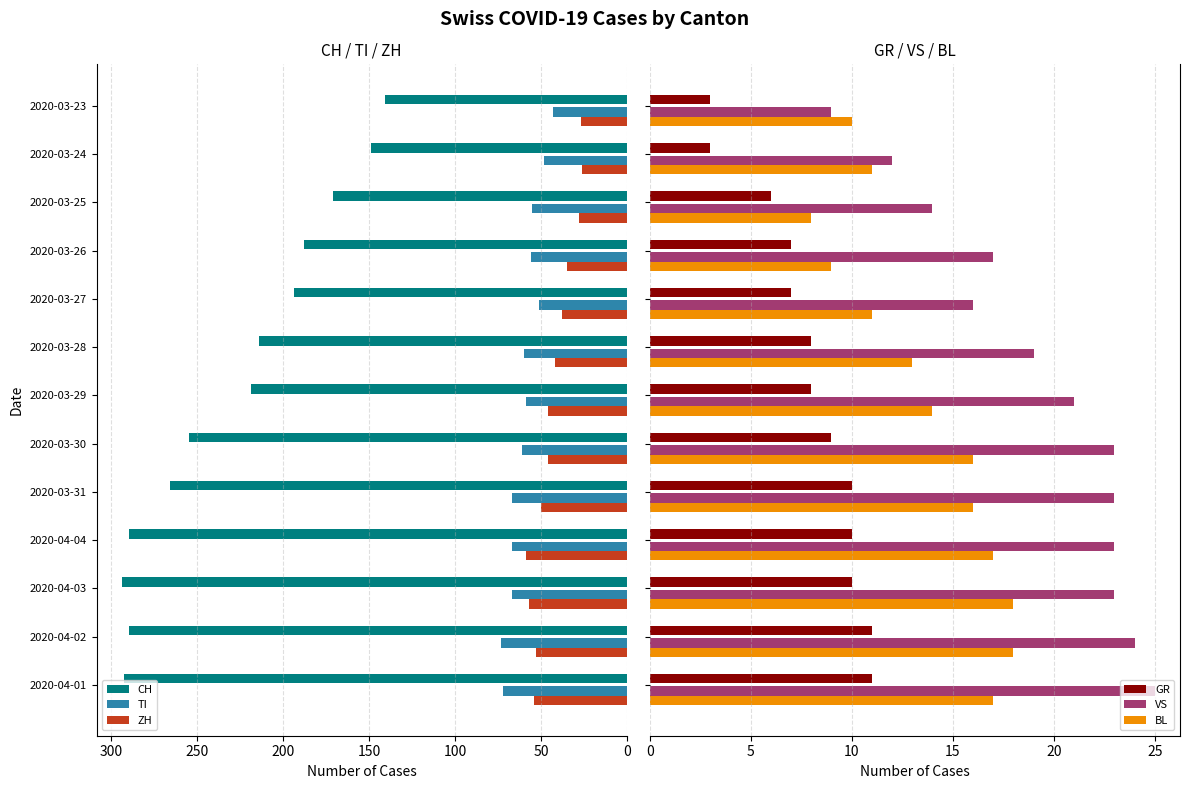

The CH series shows 171 at 2020-03-25. True or false?

True